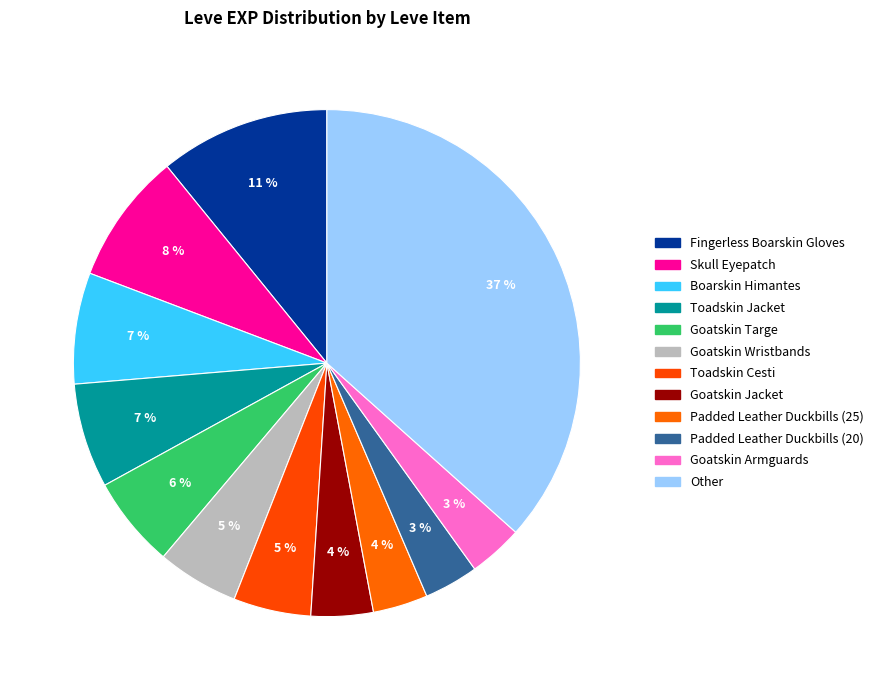

Count the number of slices in the pie.

12